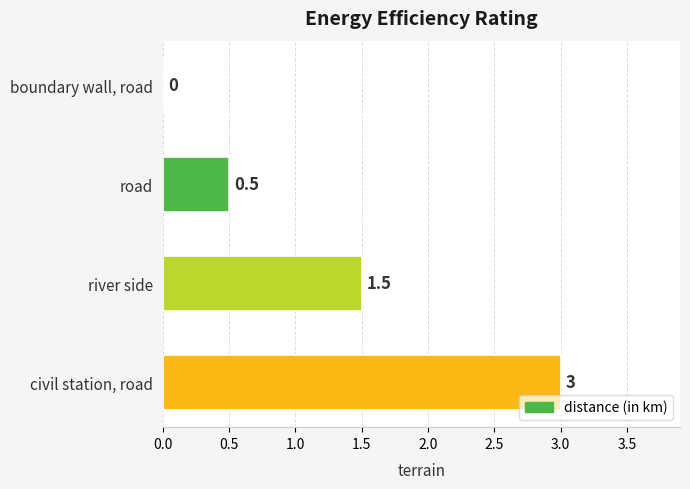

How many positive values are there?

3